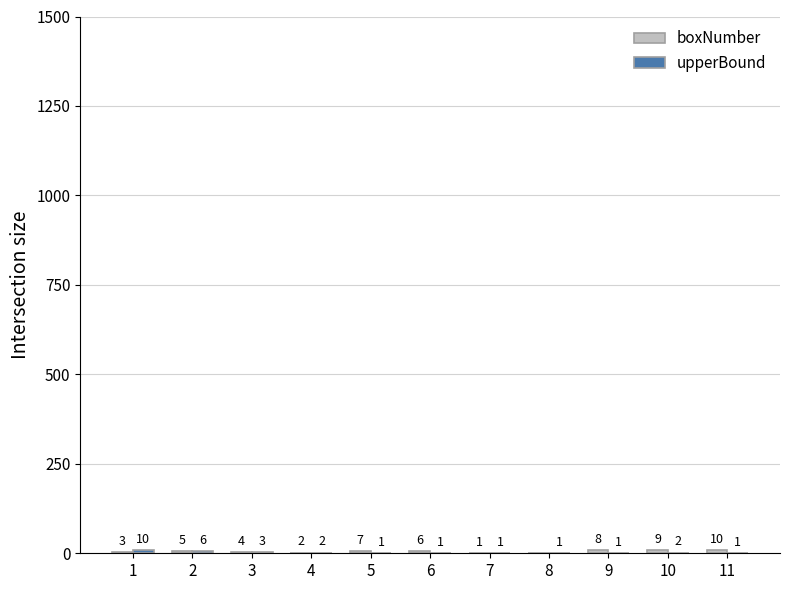

What is the maximum value shown in the chart?

10